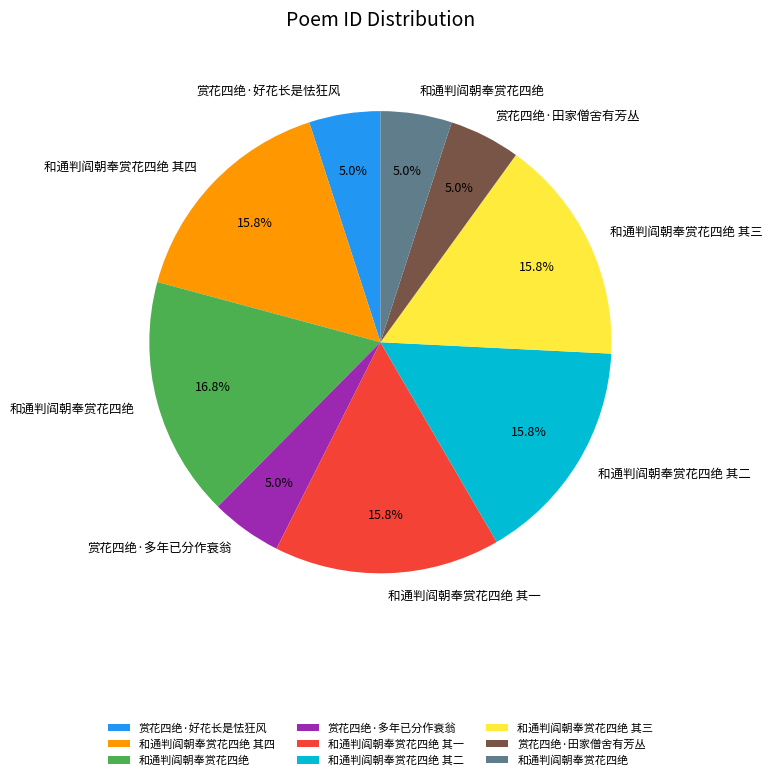

Is there a majority slice in this chart?

No